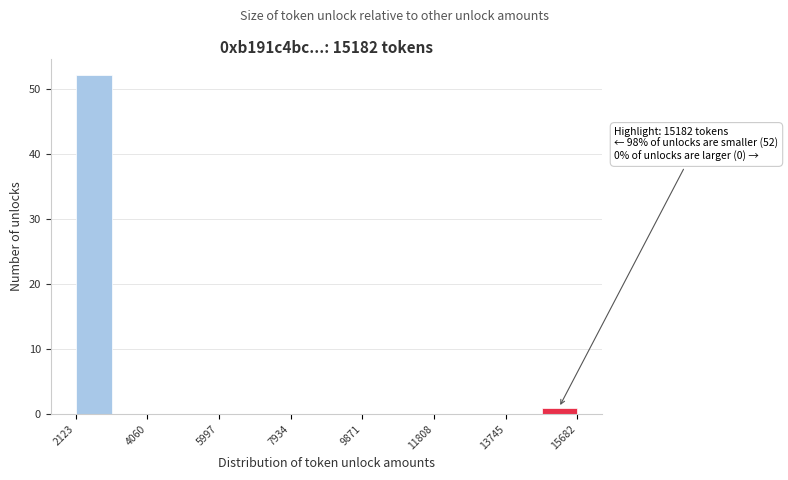

Which range on the x-axis has the tallest bar?

2200 to 3000